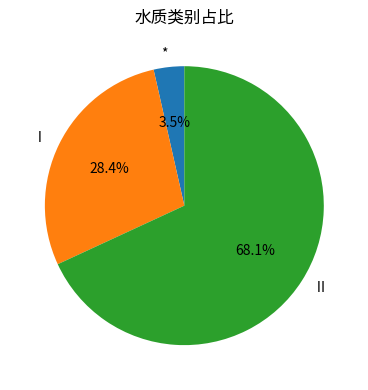

Which has a higher value, Ⅰ or *?

Ⅰ